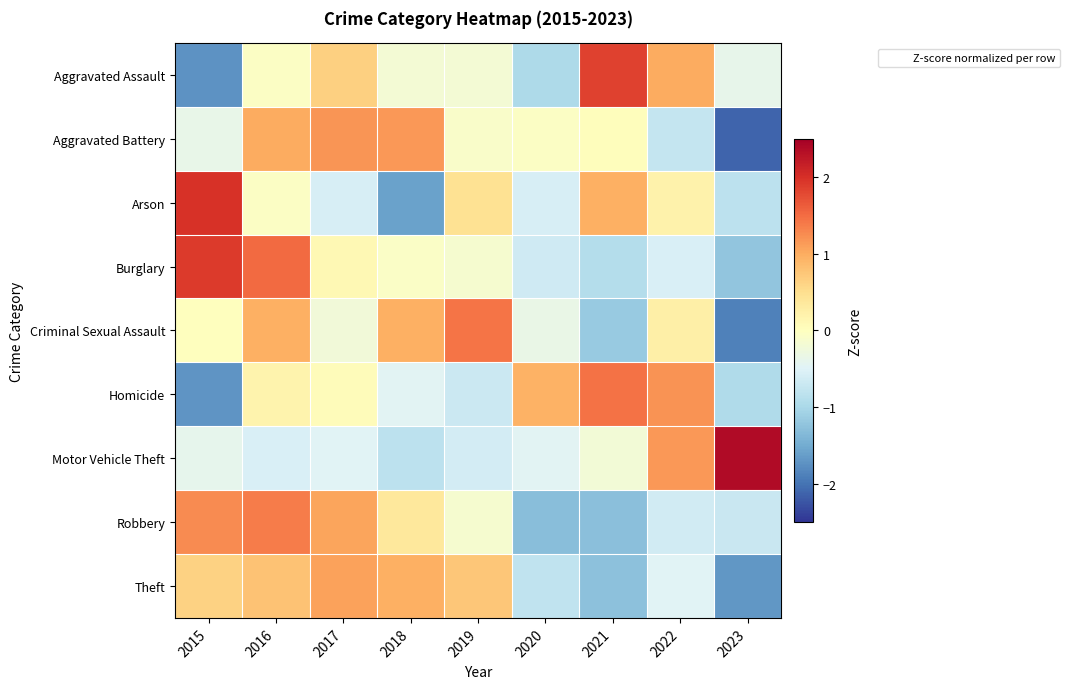

Reading left to right, list all the values displayed in this chart.

Aggravated Assault: 2015=-1.7	2016=-0.1	2017=0.7	2018=-0.2	2019=-0.2	2020=-1.0	2021=1.9	2022=1.0	2023=-0.4
Aggravated Battery: 2015=-0.4	2016=1.0	2017=1.2	2018=1.2	2019=-0.1	2020=-0.0	2021=0.0	2022=-0.8	2023=-2.1
Arson: 2015=2.0	2016=-0.1	2017=-0.6	2018=-1.6	2019=0.5	2020=-0.6	2021=1.0	2022=0.2	2023=-0.8
Burglary: 2015=1.9	2016=1.5	2017=0.1	2018=-0.1	2019=-0.2	2020=-0.6	2021=-0.9	2022=-0.6	2023=-1.2
Criminal Sexual Assault: 2015=0.0	2016=1.0	2017=-0.2	2018=1.0	2019=1.4	2020=-0.3	2021=-1.2	2022=0.2	2023=-1.9
Homicide: 2015=-1.7	2016=0.2	2017=0.1	2018=-0.4	2019=-0.7	2020=0.9	2021=1.4	2022=1.2	2023=-1.0
Motor Vehicle Theft: 2015=-0.4	2016=-0.6	2017=-0.5	2018=-0.8	2019=-0.6	2020=-0.5	2021=-0.2	2022=1.2	2023=2.4
Robbery: 2015=1.3	2016=1.4	2017=1.1	2018=0.4	2019=-0.1	2020=-1.3	2021=-1.3	2022=-0.6	2023=-0.7
Theft: 2015=0.6	2016=0.8	2017=1.1	2018=1.0	2019=0.7	2020=-0.8	2021=-1.3	2022=-0.5	2023=-1.7